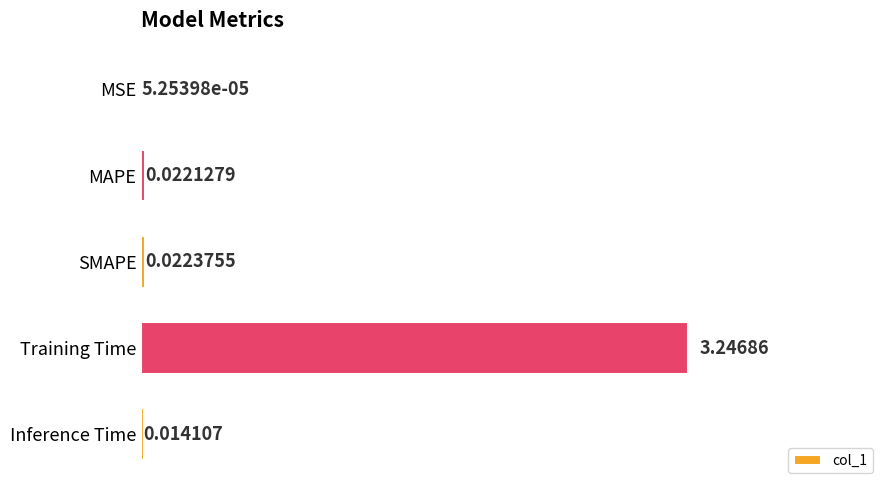

Which category has the highest value across all series?

Training Time